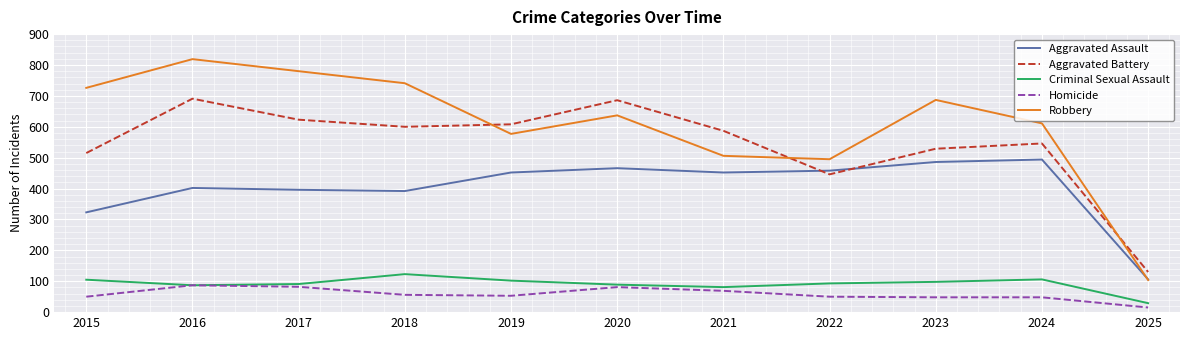

True or false: Homicide and Robbery cross at least once.

False